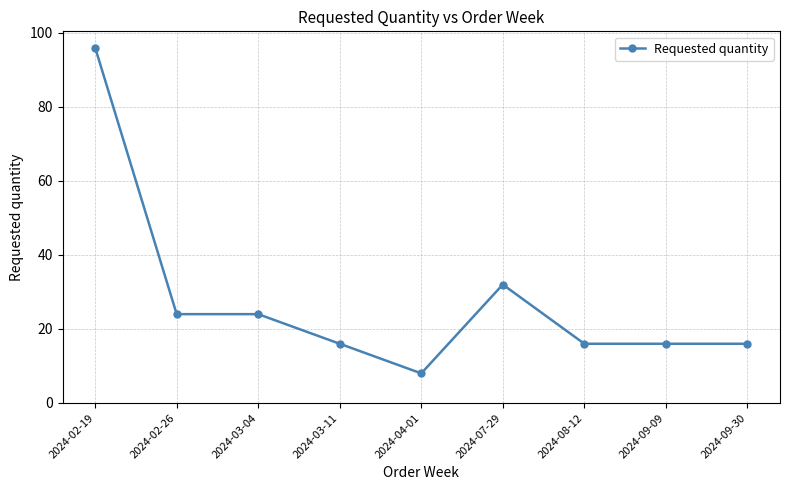

The value at 2024-08-12 is 16. True or false?

True